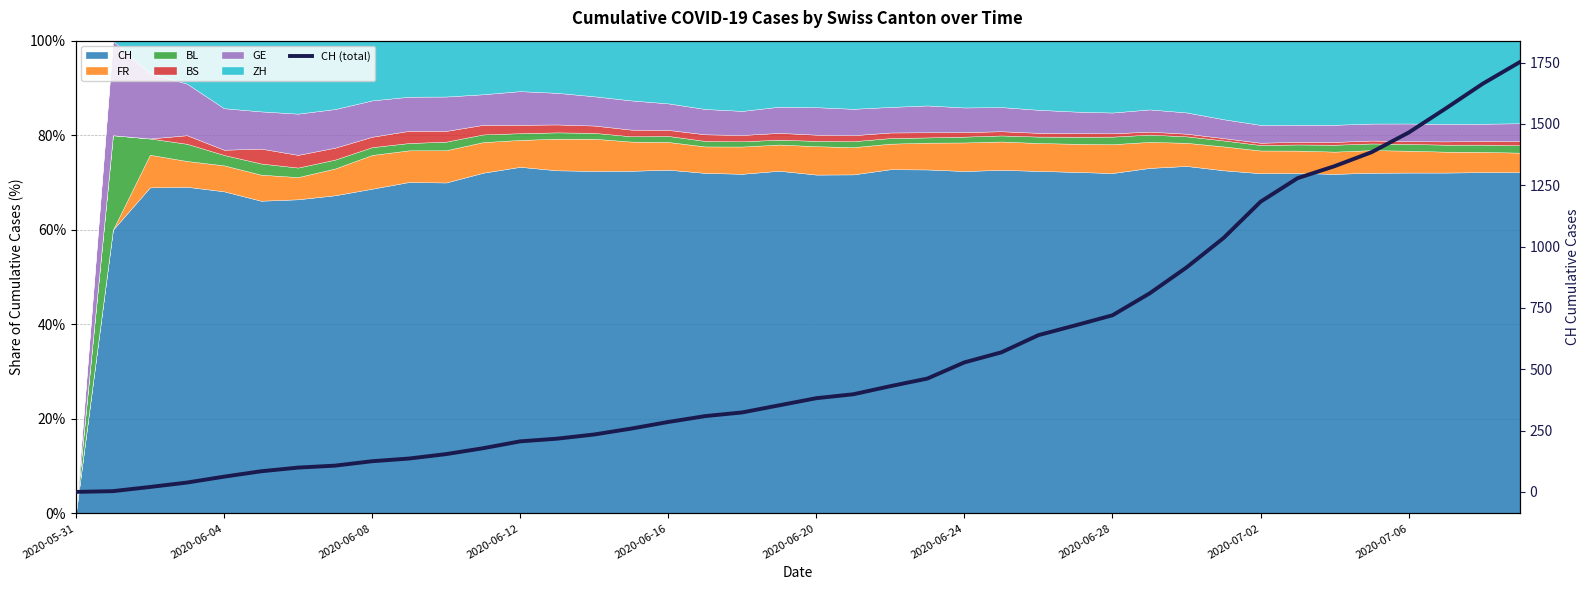

What is the maximum value shown in the chart?

1752